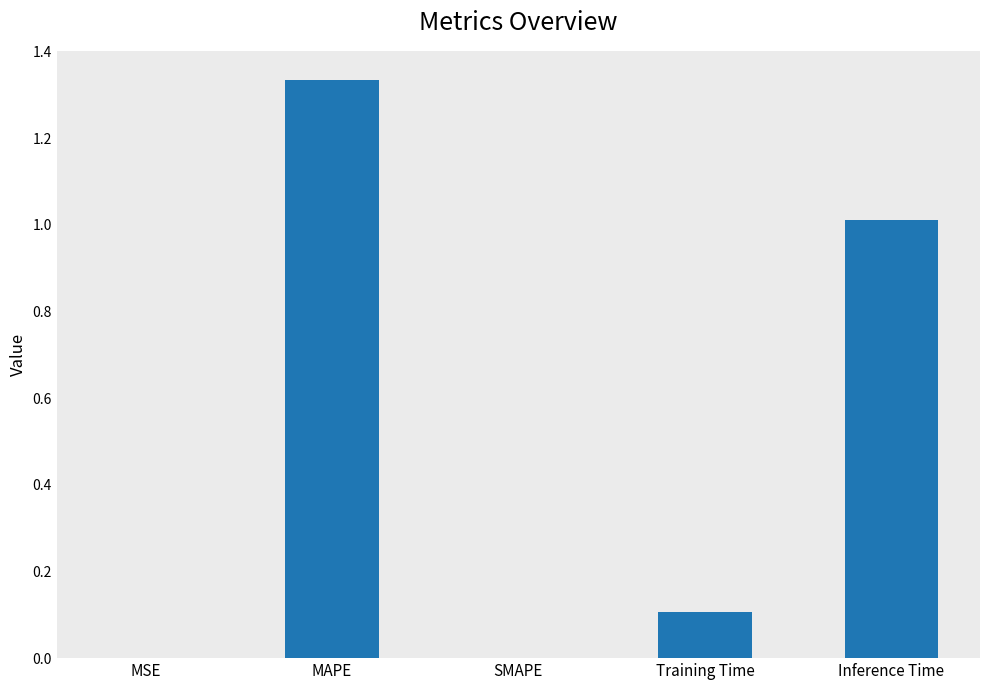

What is the change in value from MAPE to Training Time?

-1.2